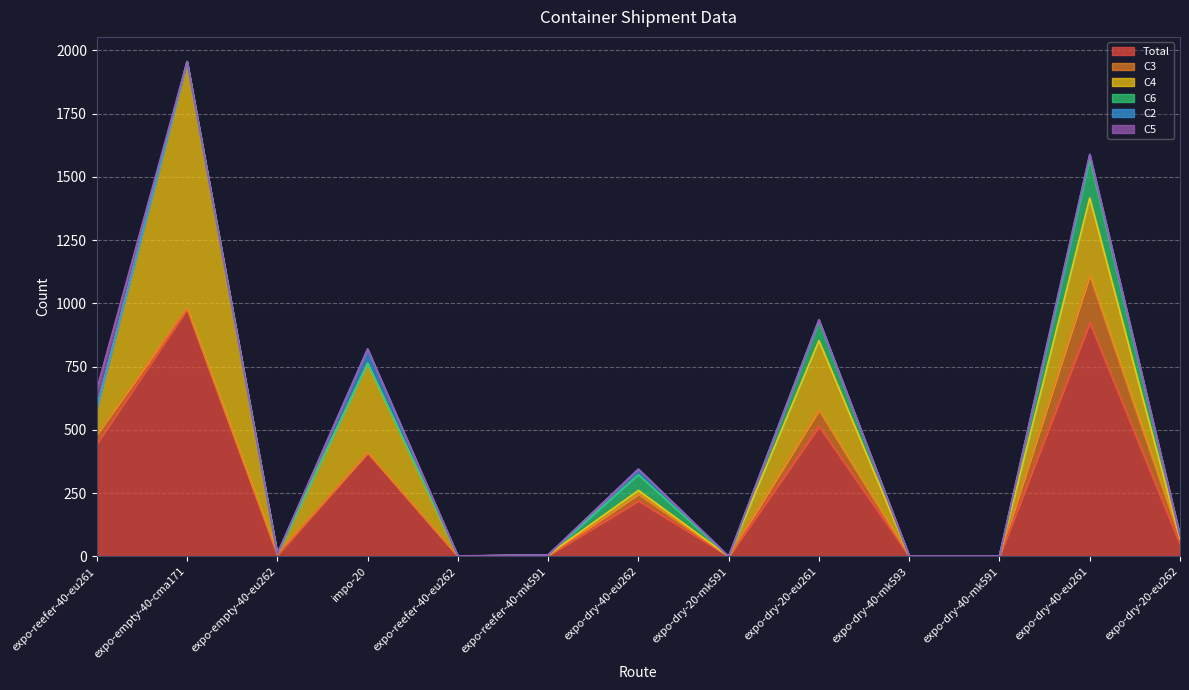

True or false: Total and C4 intersect in this chart.

False